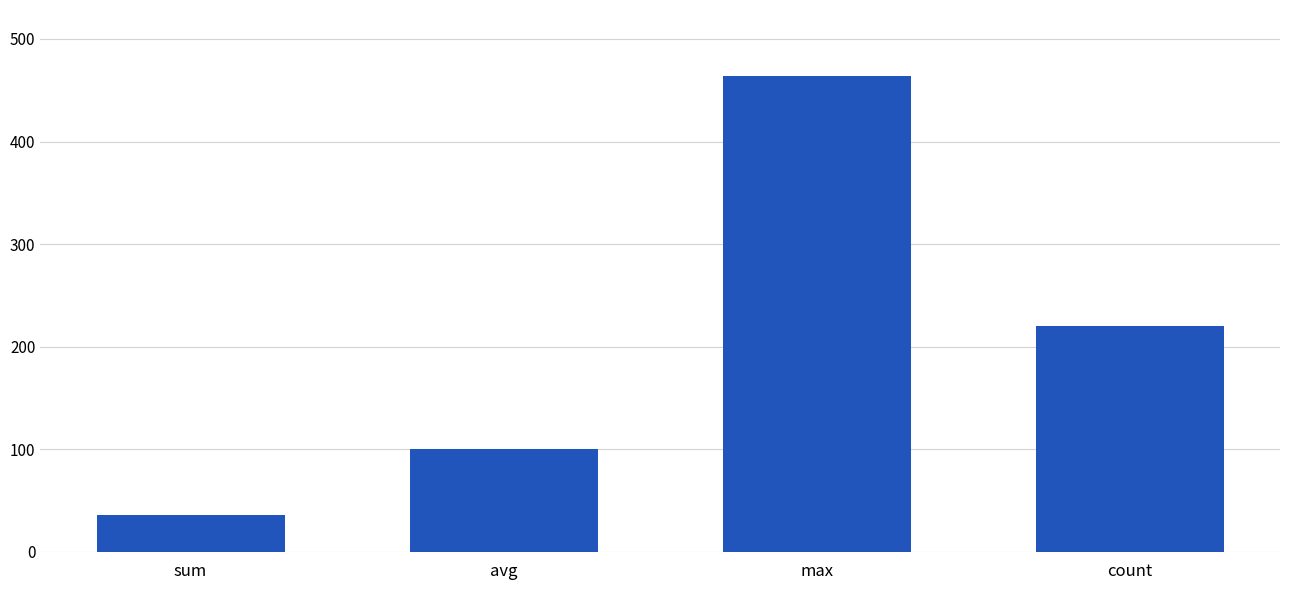

Rank the categories by value from lowest to highest.

sum, avg, count, max